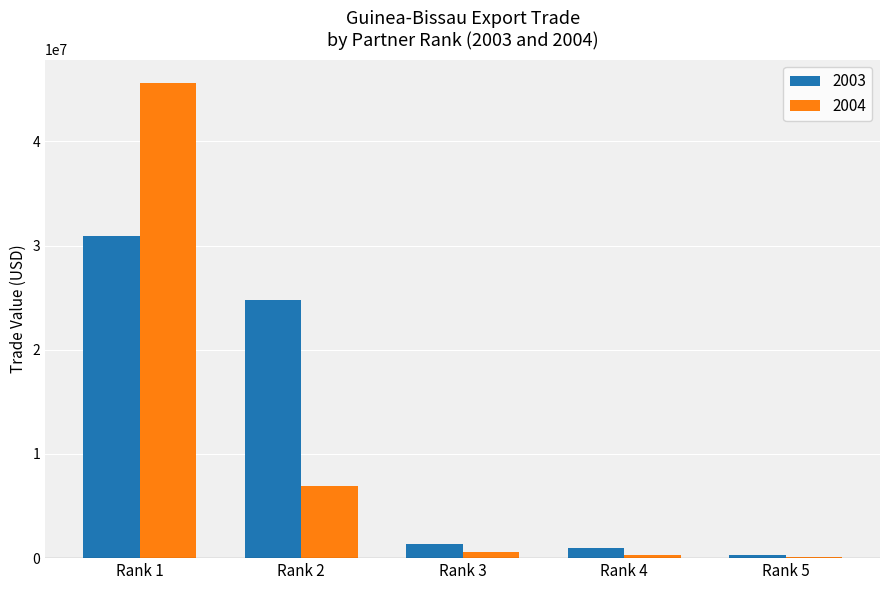

What is the approximate value of 2003 at Rank 1, to the nearest 10?

30917870